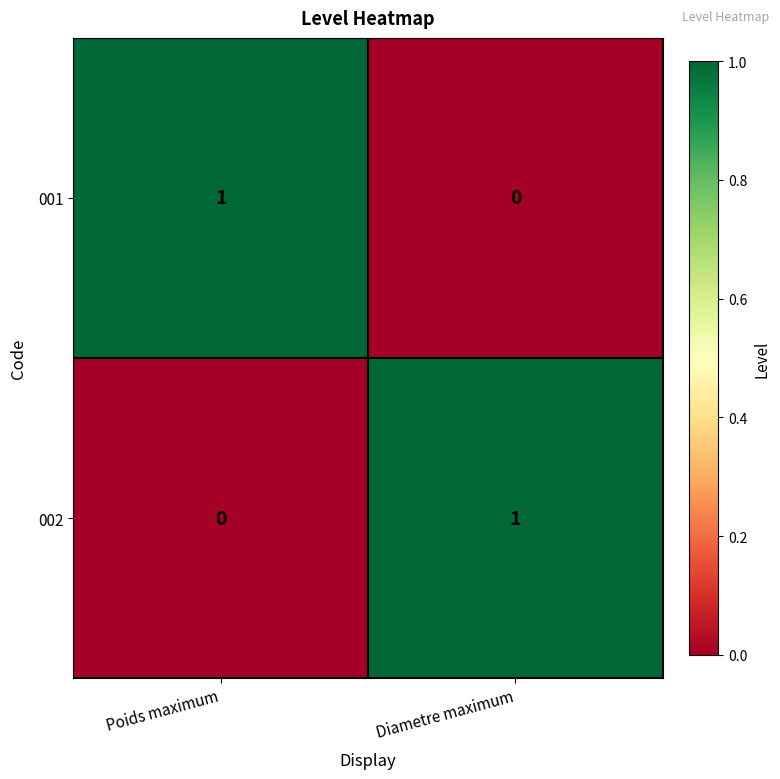

Reading left to right, what are all the values shown in this chart?

001: 1	0
002: 0	1